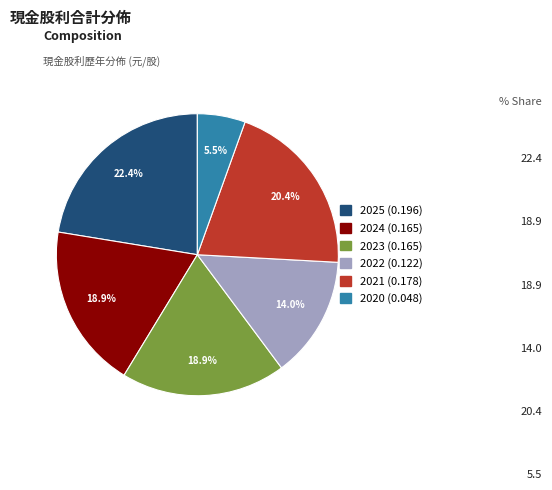

Is there any slice that represents more than half of the pie?

No